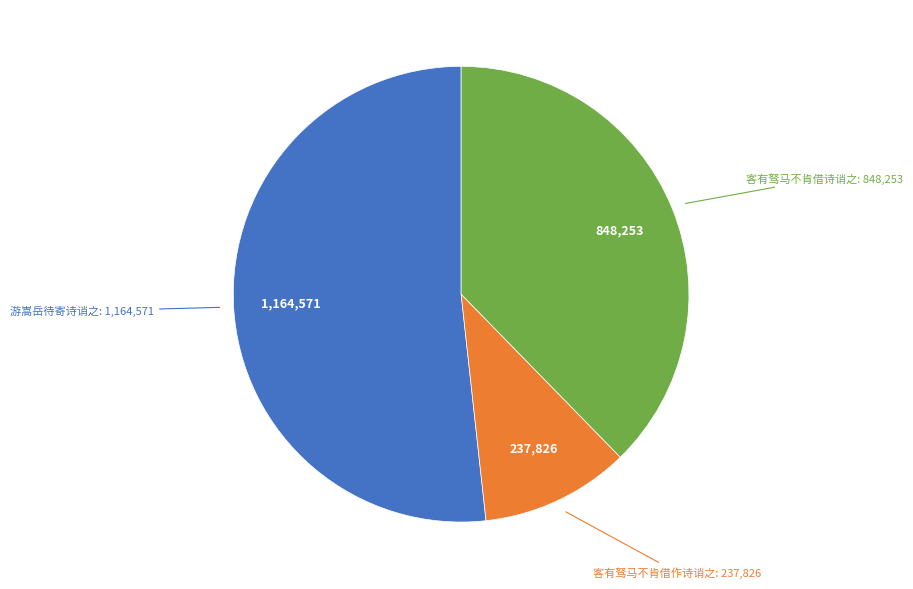

Does any single category account for the majority?

Yes